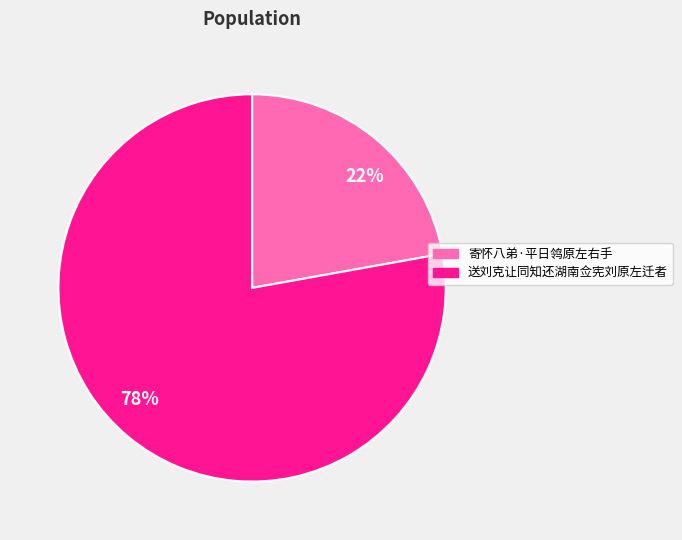

Combined, do 寄怀八弟·平日鸰原左右手 and 送刘克让同知还湖南佥宪刘原左迁者 account for over 50%?

Yes